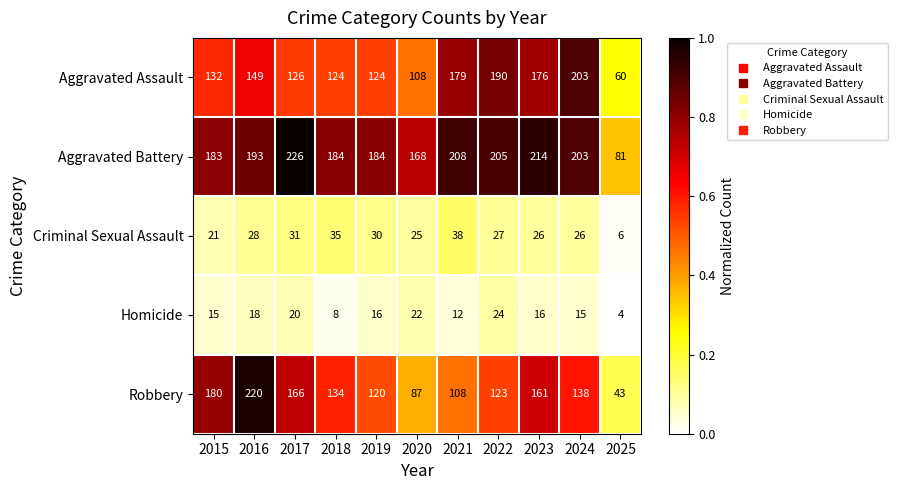

At which category is the sum across all series the highest?

2016